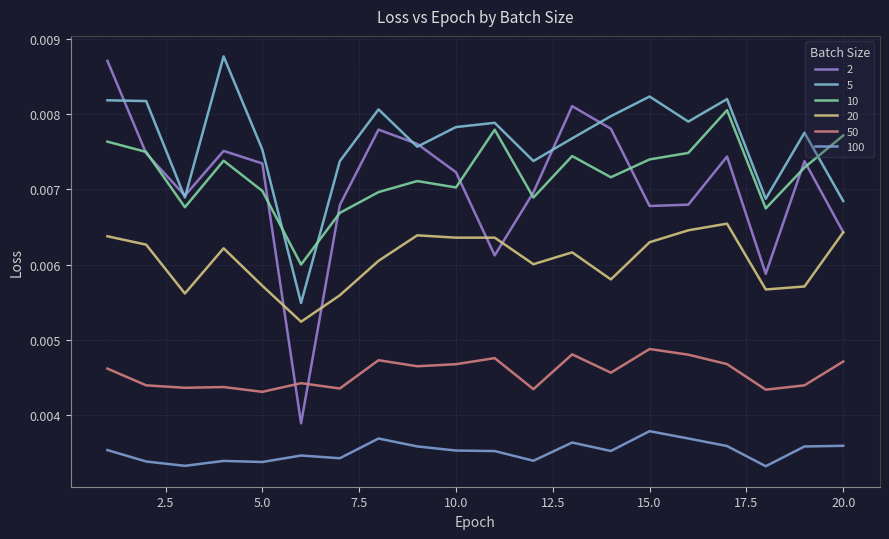

Which series has the widest spread of values?

2